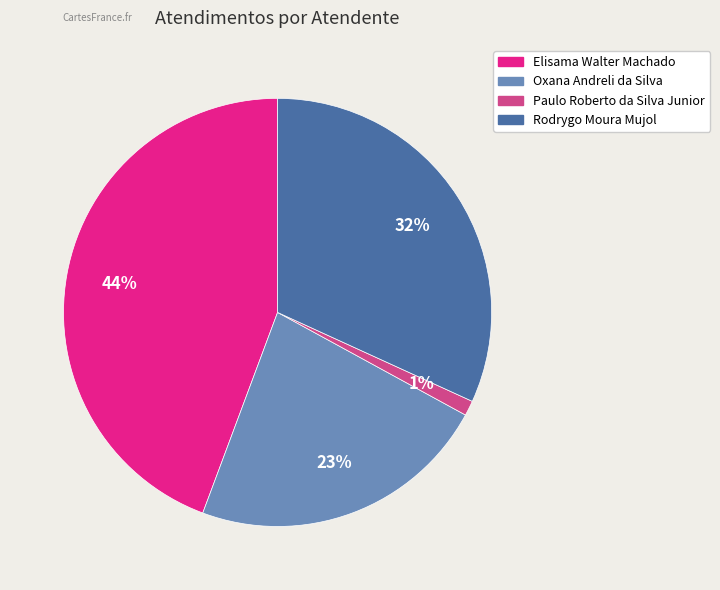

To the nearest percent, what portion does Oxana Andreli da Silva represent?

23%